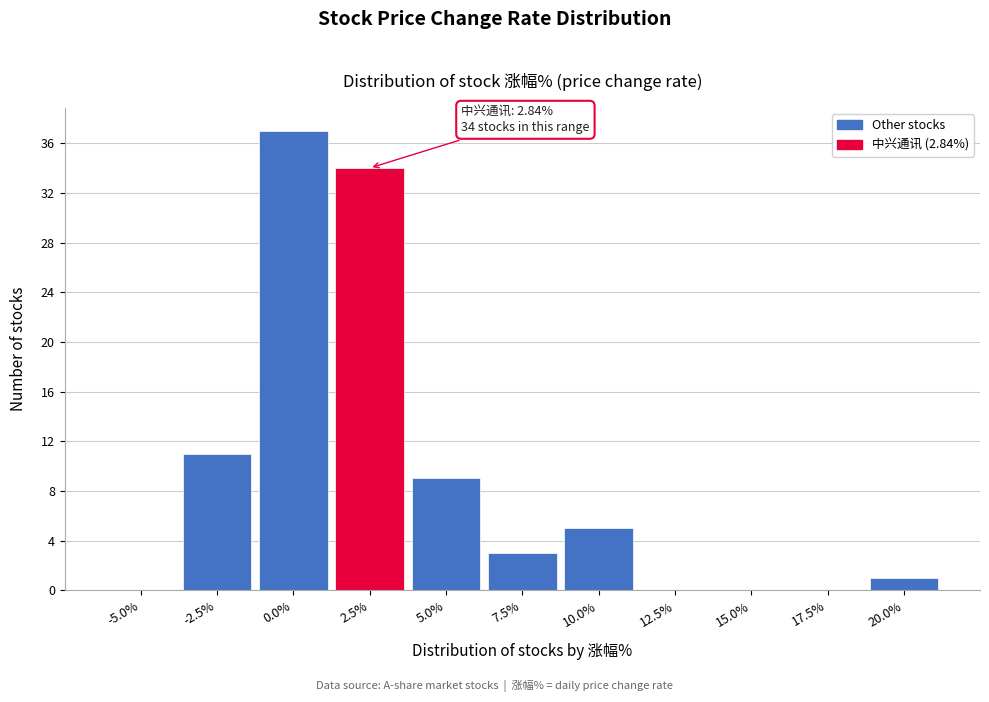

Reading left to right, list all the values displayed in this chart.

-5.0%=0	-2.5%=11	0.0%=37	2.5%=34	5.0%=9	7.5%=3	10.0%=5	12.5%=0	15.0%=0	17.5%=0	20.0%=1